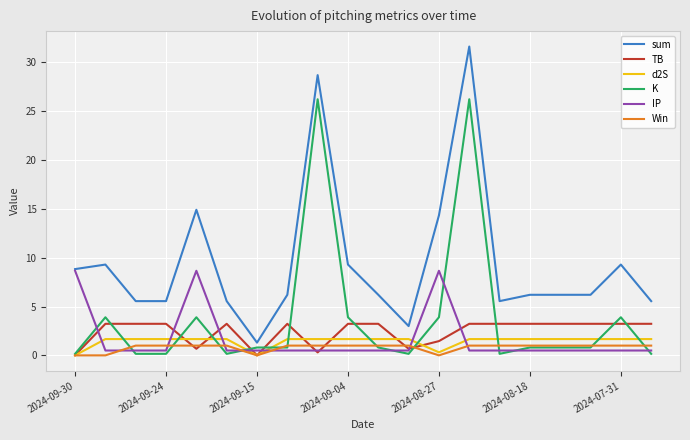

Which series has the largest range (max minus min)?

sum